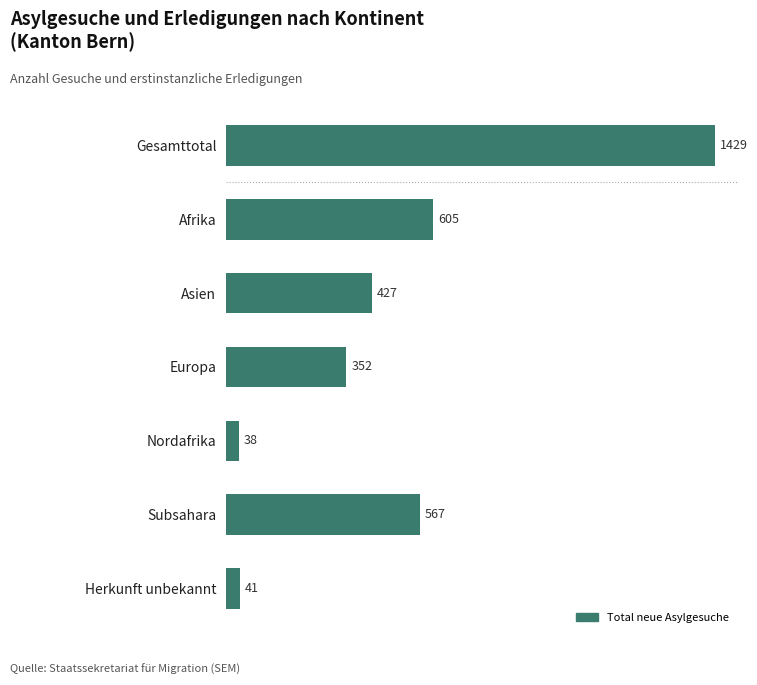

Reading bottom to top, extract all data points from this chart.

41	567	38	352	427	605	1429